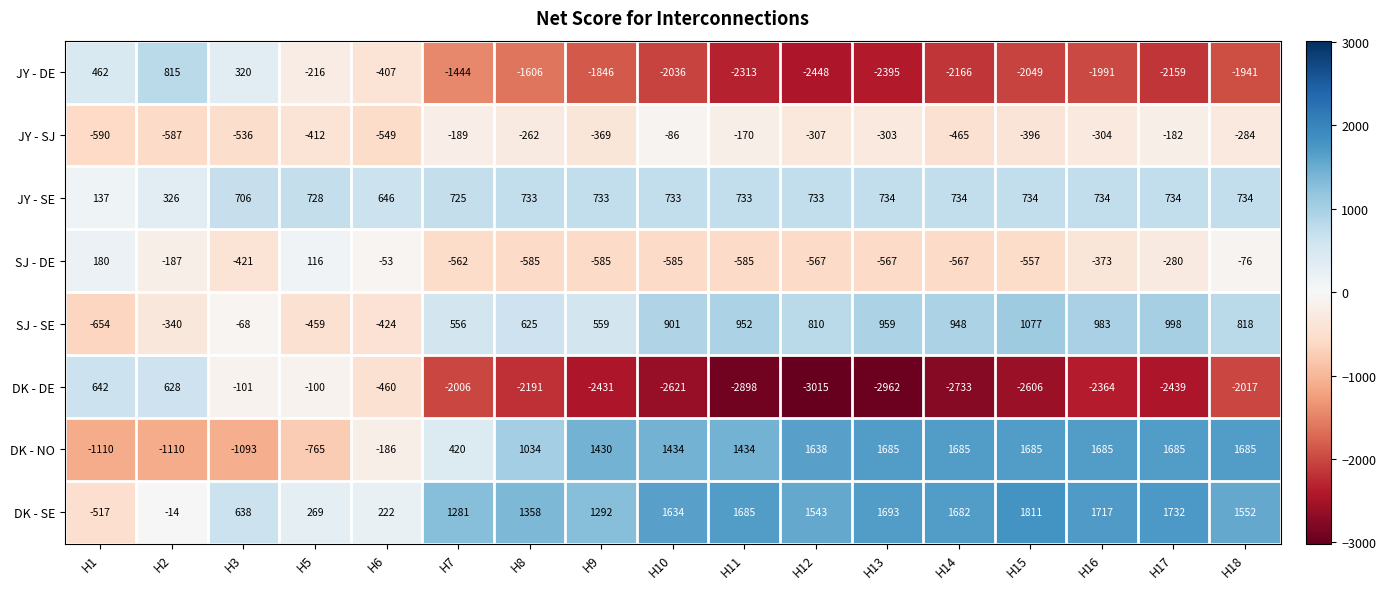

Which series has the largest total across all categories?

DK - SE